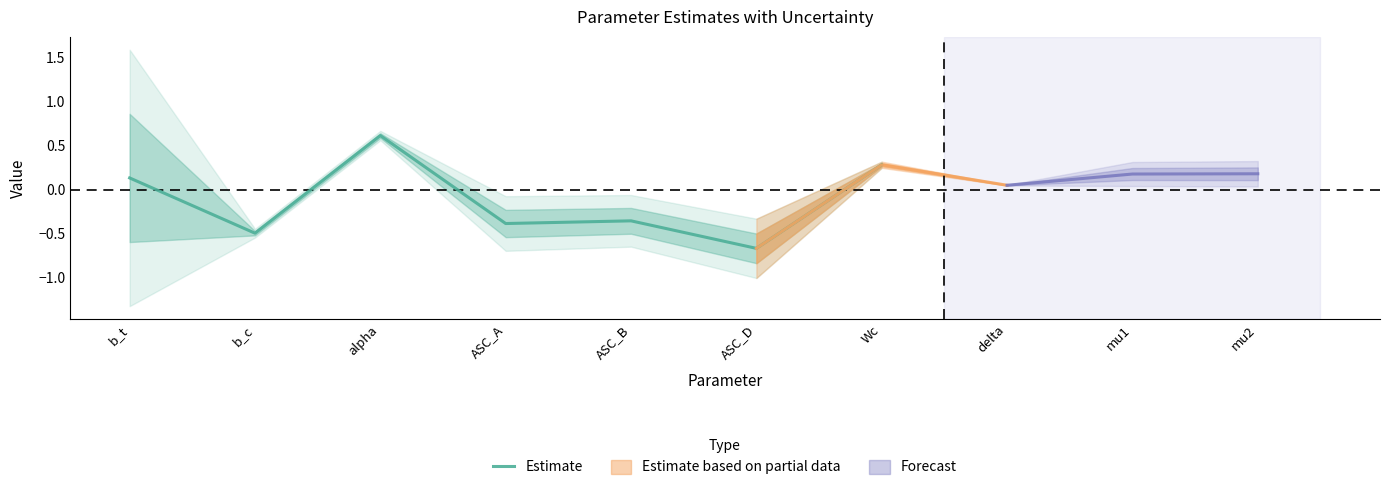

Between ASC_D and Wc, which is larger?

Wc